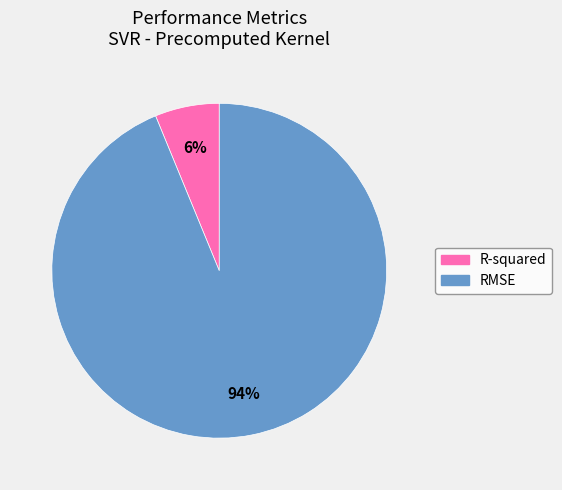

To the nearest percent, what portion does R-squared represent?

6%